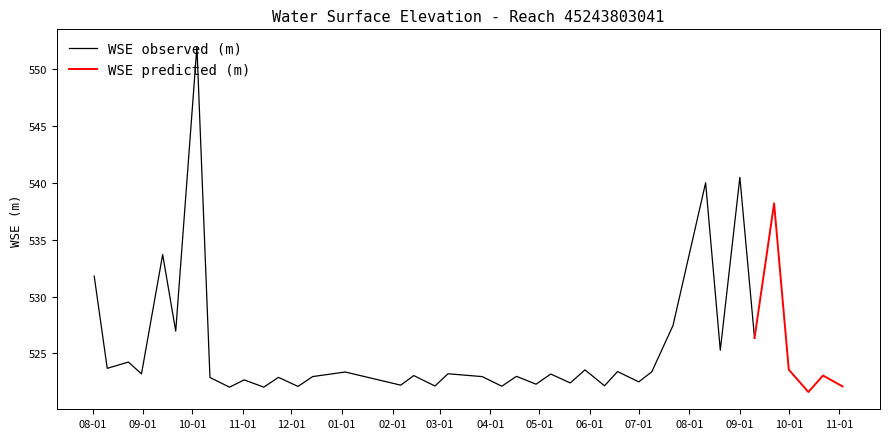

How many data points are less than 523?

18